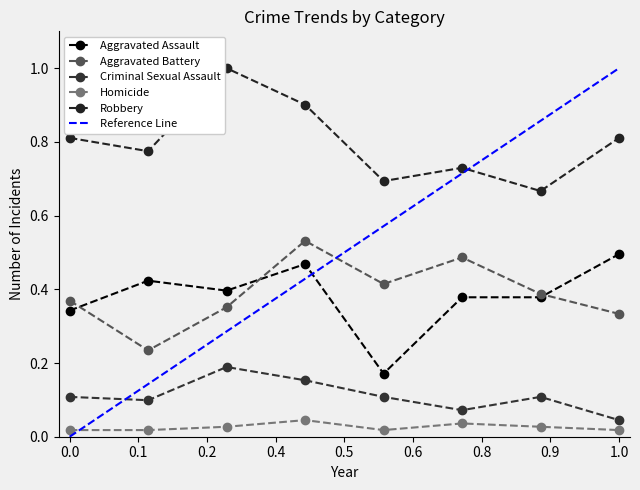

Reading left to right, what are all the values shown in this chart?

Aggravated Assault: 0.3	0.4	0.4	0.5	0.2	0.4	0.4	0.5
Aggravated Battery: 0.4	0.2	0.4	0.5	0.4	0.5	0.4	0.3
Criminal Sexual Assault: 0.1	0.1	0.2	0.2	0.1	0.1	0.1	0.0
Homicide: 0.0	0.0	0.0	0.0	0.0	0.0	0.0	0.0
Robbery: 0.8	0.8	1.0	0.9	0.7	0.7	0.7	0.8